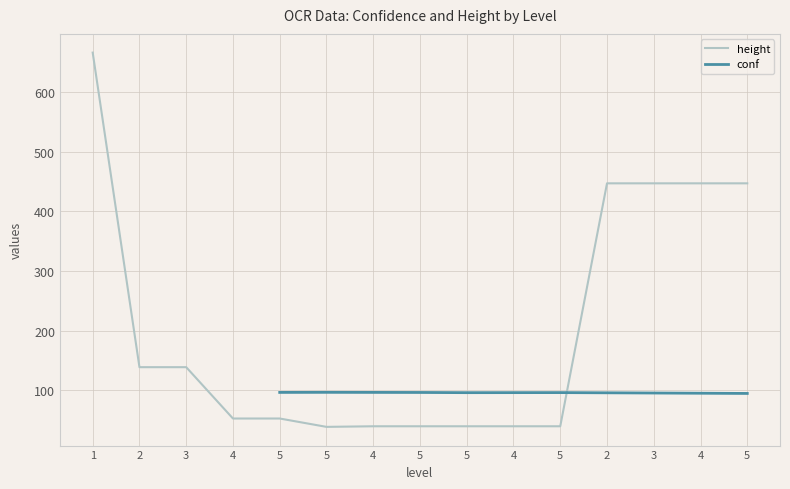

True or false: there are more than 2 points higher than both neighbors.

False